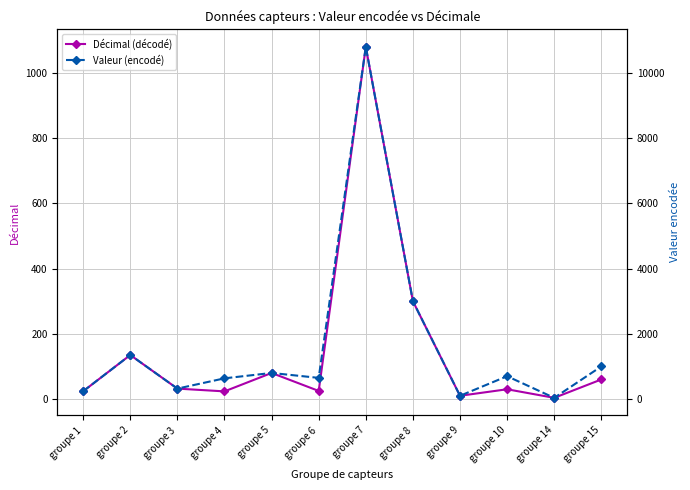

Which series changed the most between groupe 2 and groupe 4?

Valeur (encodé)